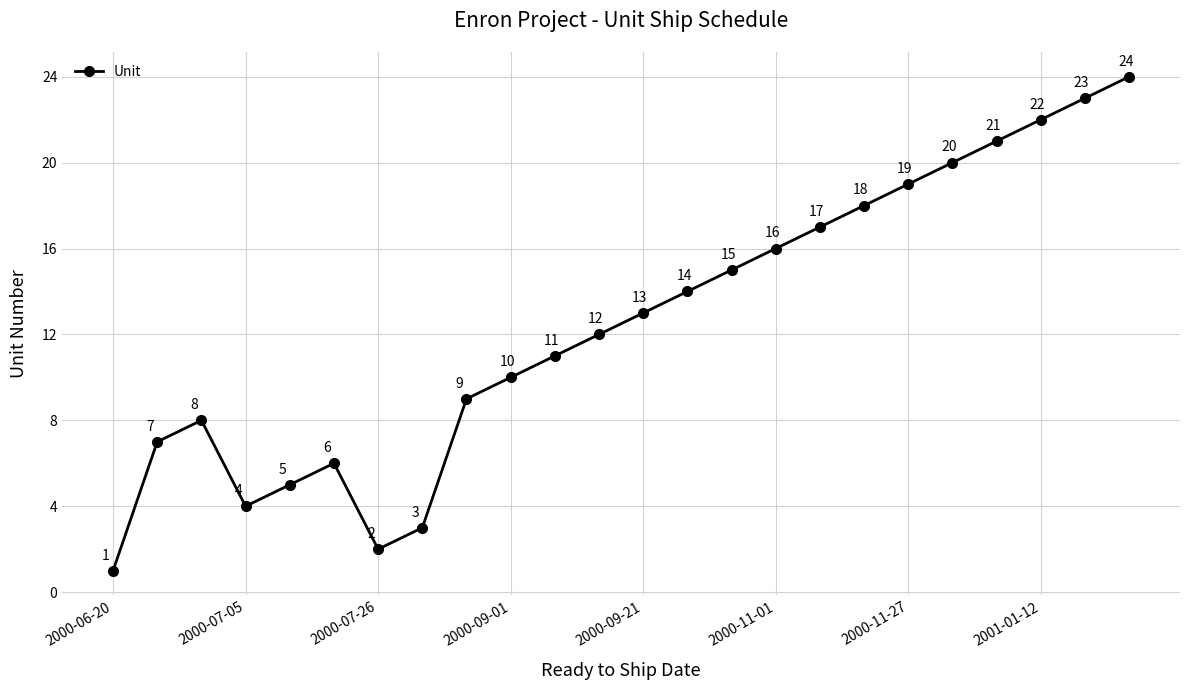

True or false: the data has more than 1 interior local peaks.

True